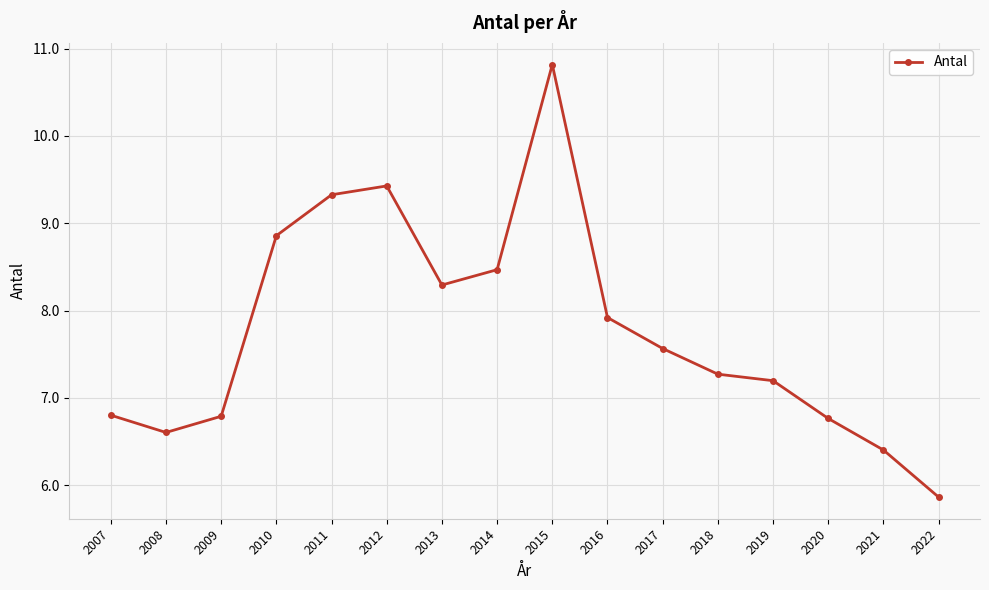

How many lines are shown in the chart?

1